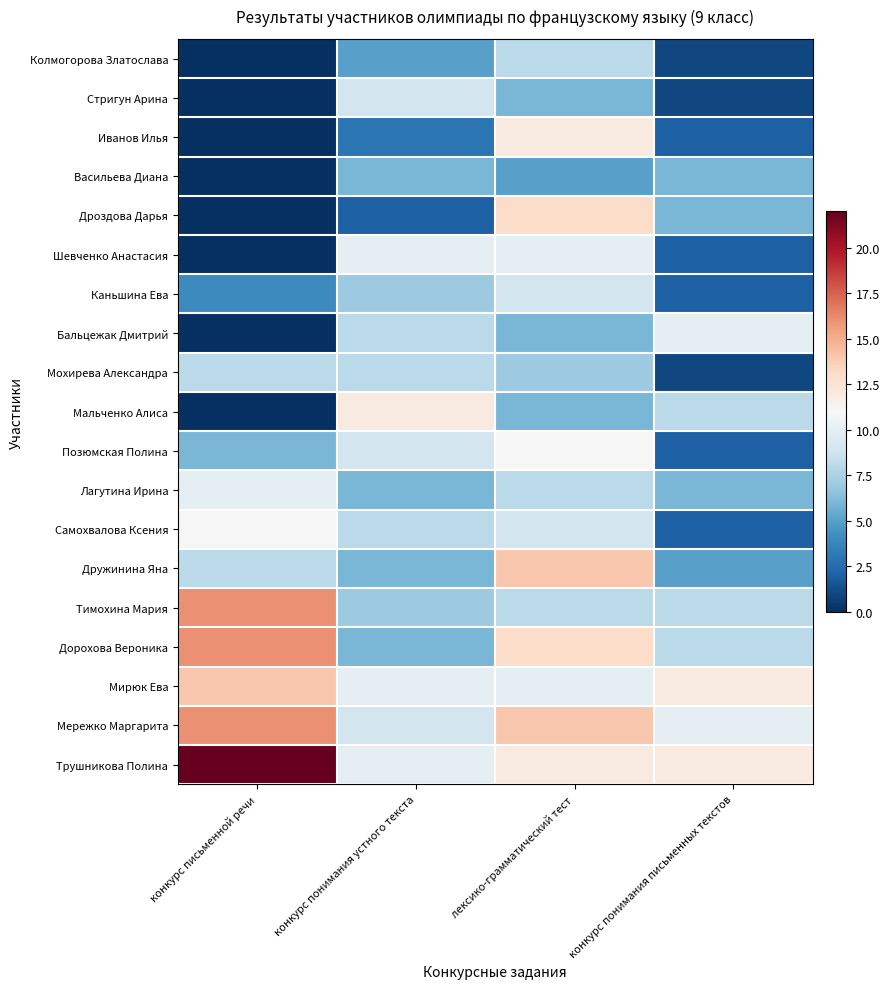

What is the total value across all series at конкурс письменной речи?

131